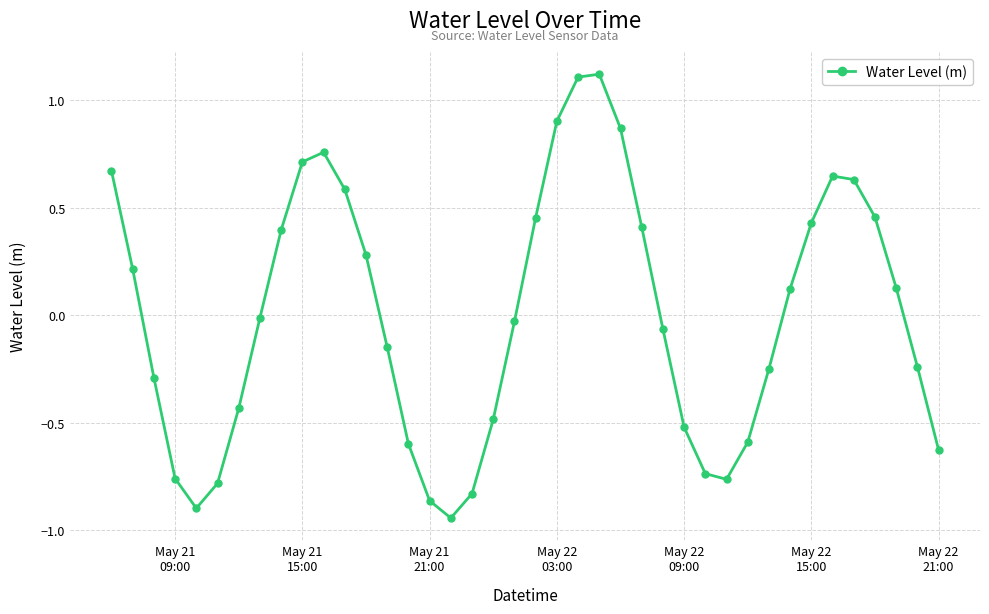

What is the greatest value displayed?

1.1